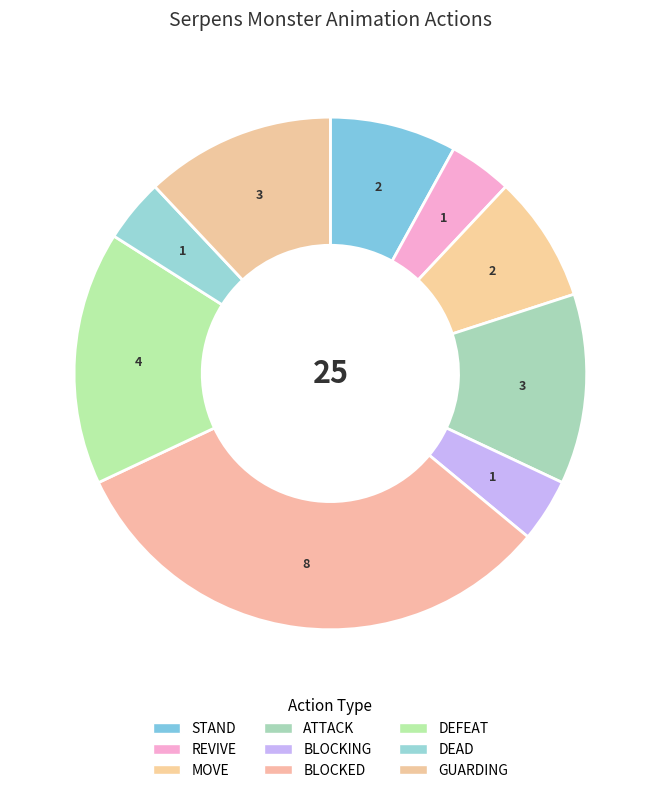

What is the ratio of the value at GUARDING to the value at ATTACK?

1.0